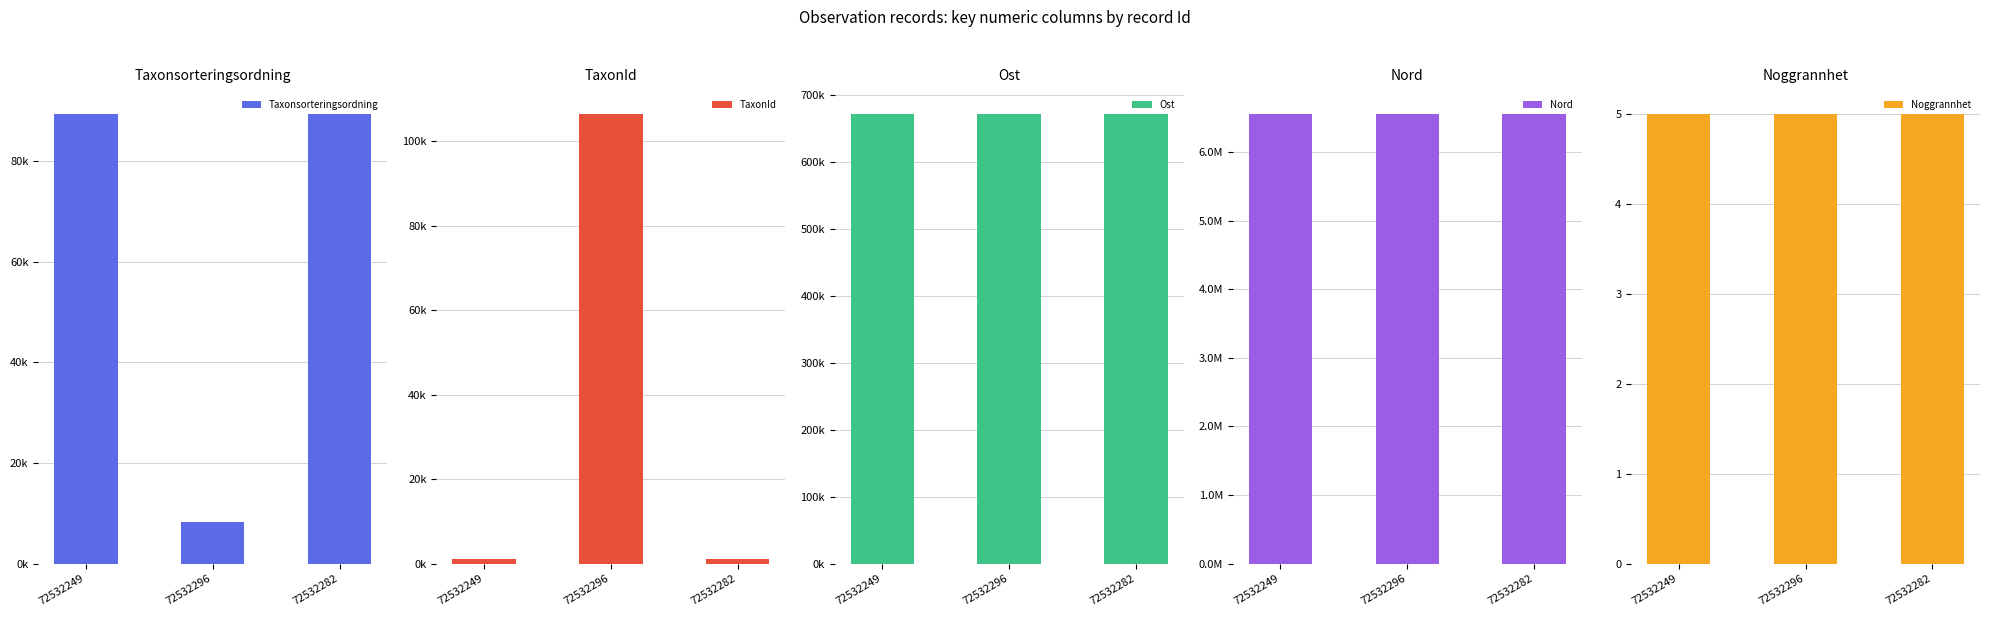

What is the value of the TaxonId bar at the 1st from the left?

1202